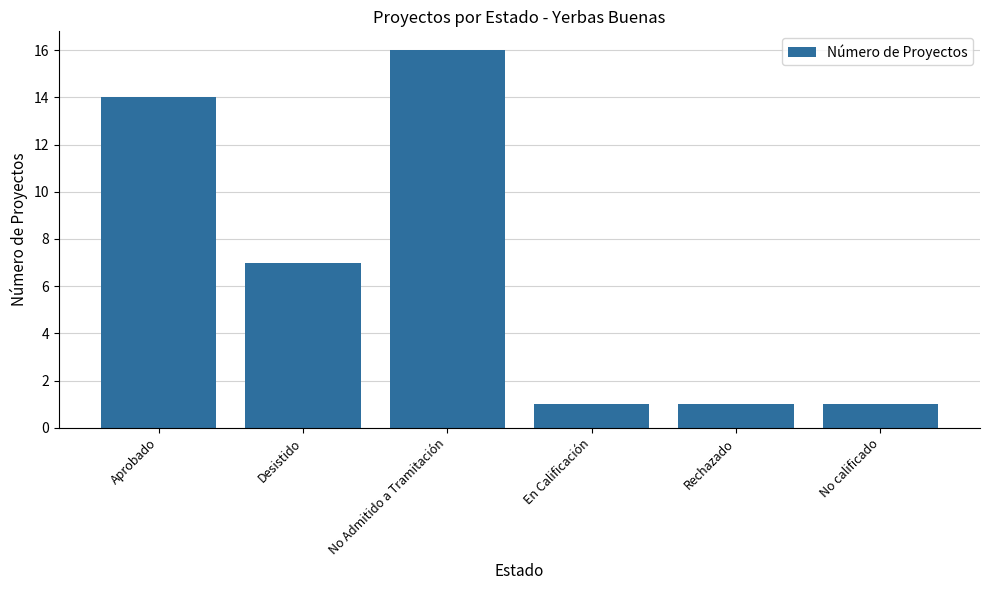

What is the change in value from Aprobado to Desistido?

-7